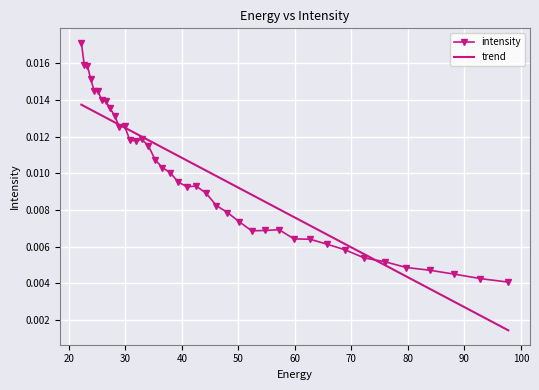

Count the intensity values in the range 0 to 1.

40